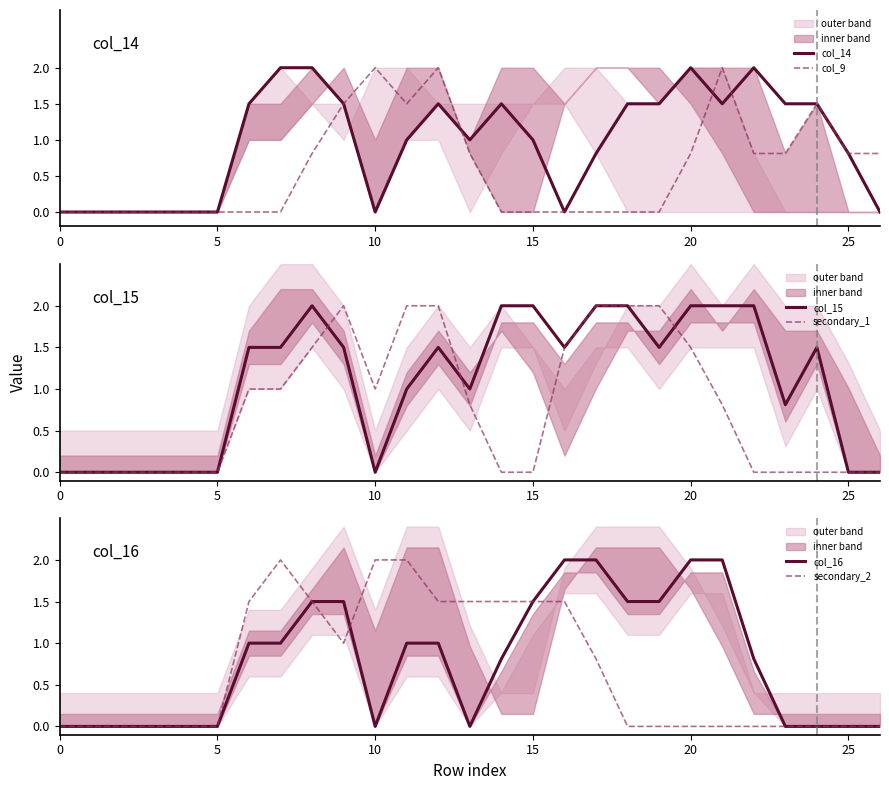

How many values in col_9 are above zero?

13